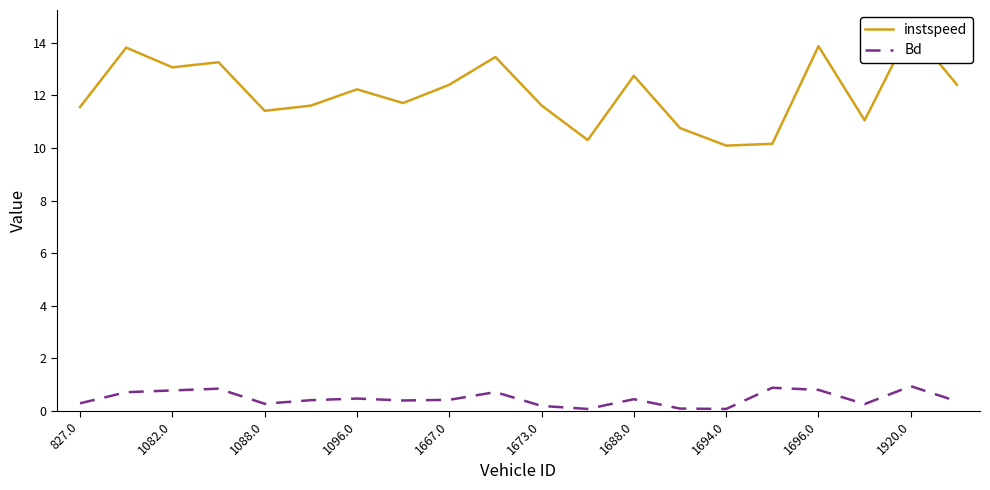

Is it true that Bd equals 0.1 at 1694.0?

True